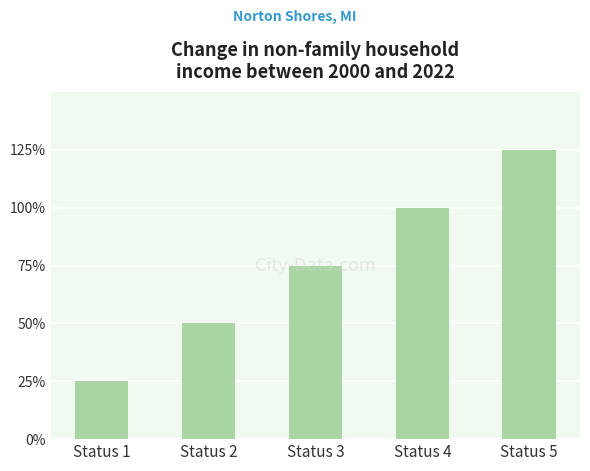

What is the ratio of the value at Status 3 to the value at Status 5?

0.6